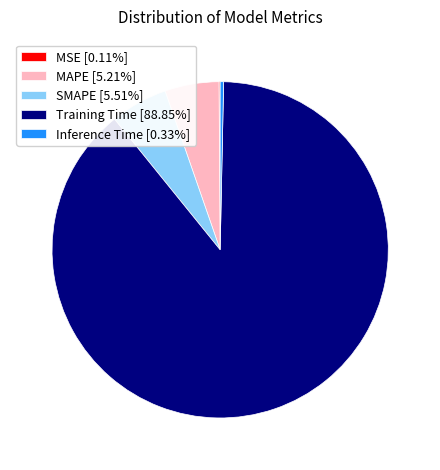

Does Inference Time [0.33%] account for over 50% of the chart?

No